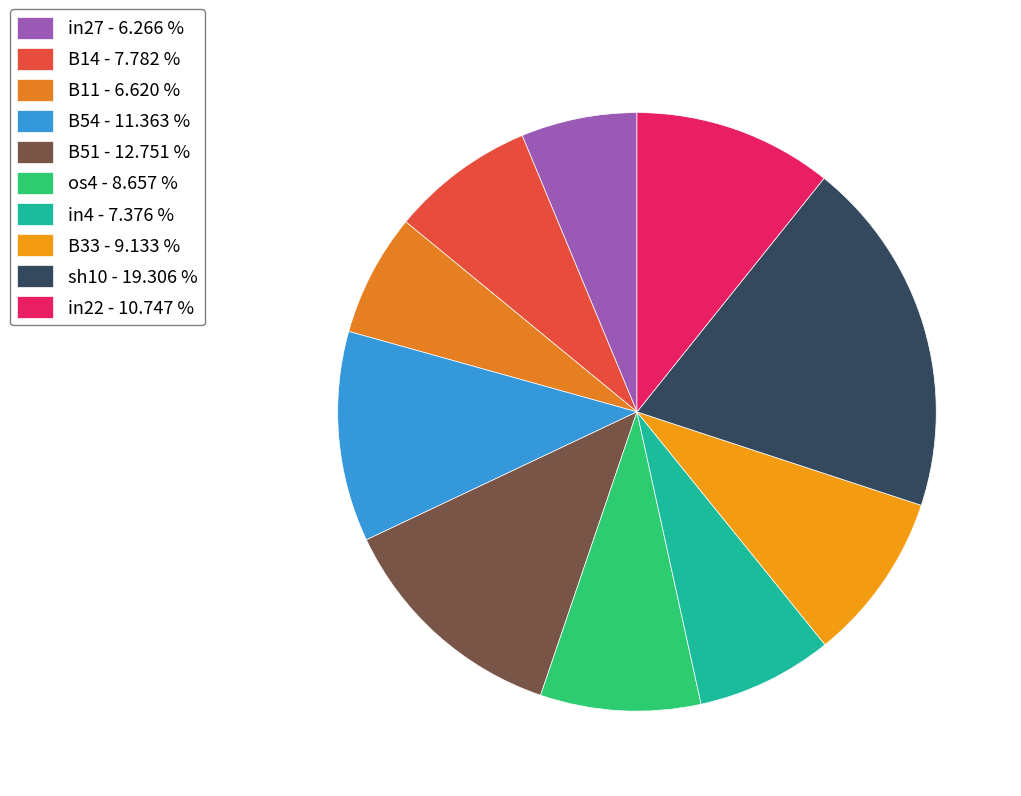

Is it true that B14 is 2% of the pie?

False